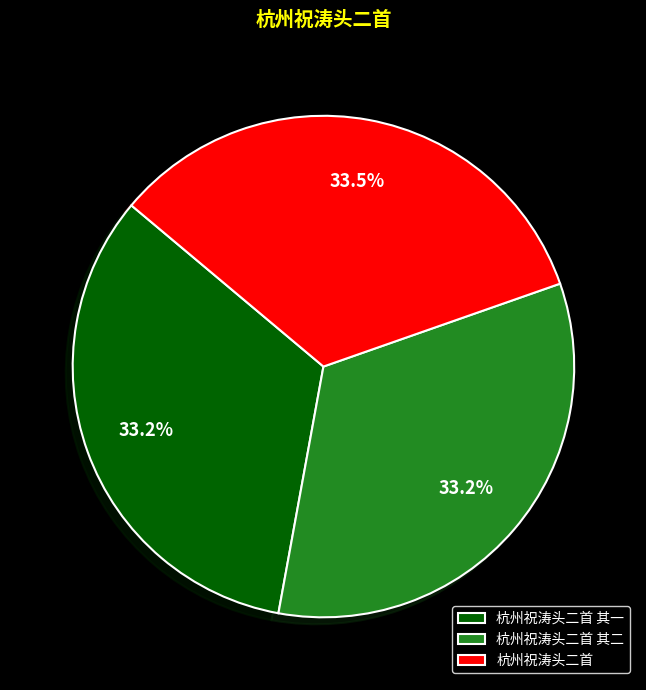

Is there a majority slice in this chart?

No